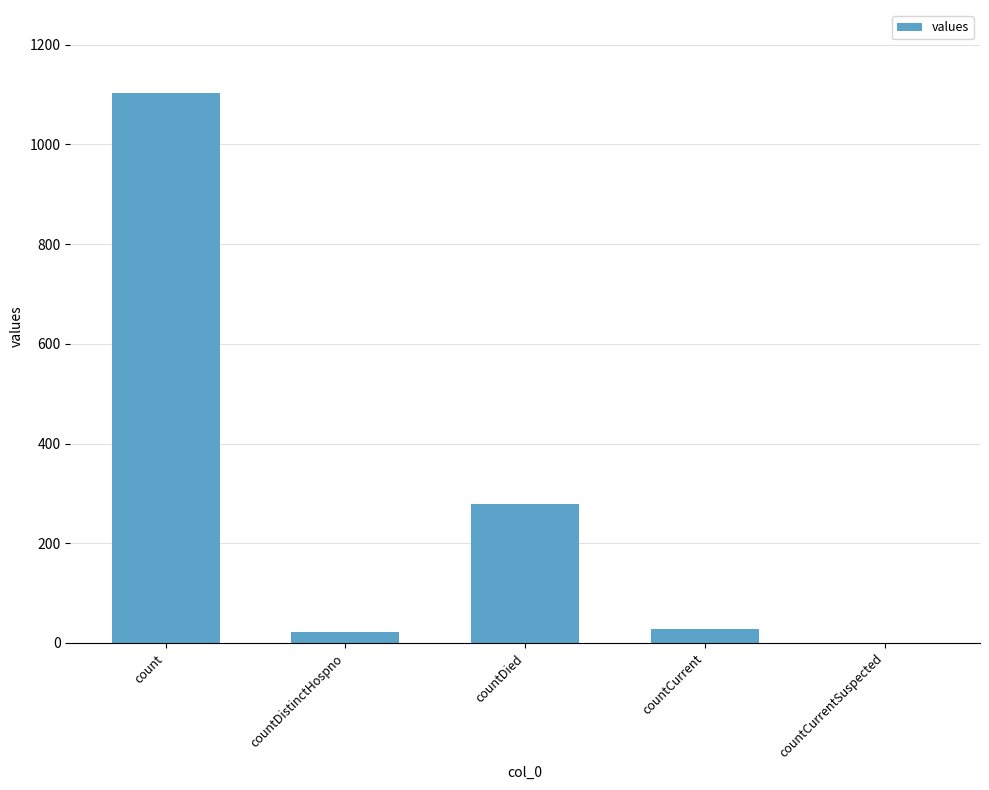

Which has a higher value, count or countDied?

count